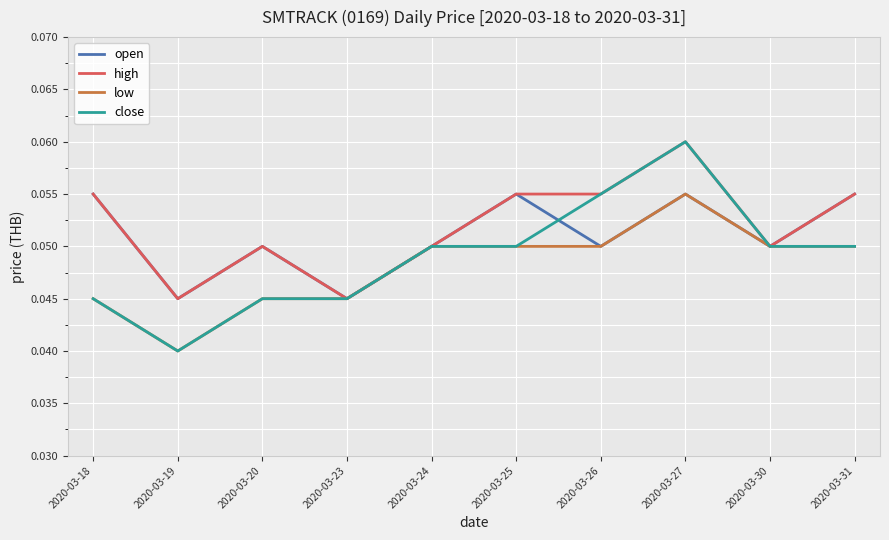

What is the total value across all series at 2020-03-27?

0.2